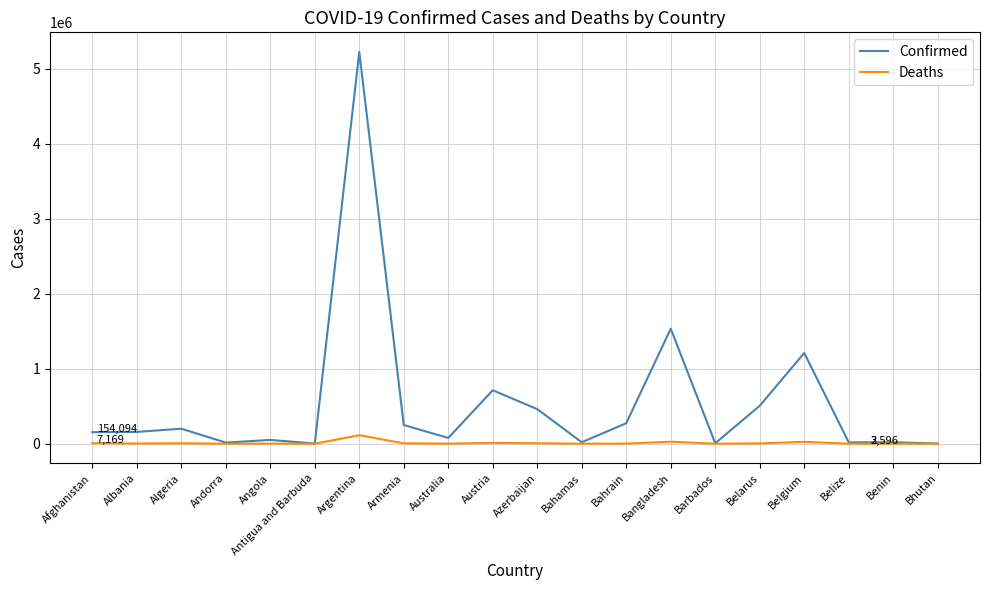

The value of Confirmed at Albania is 157436. True or false?

True